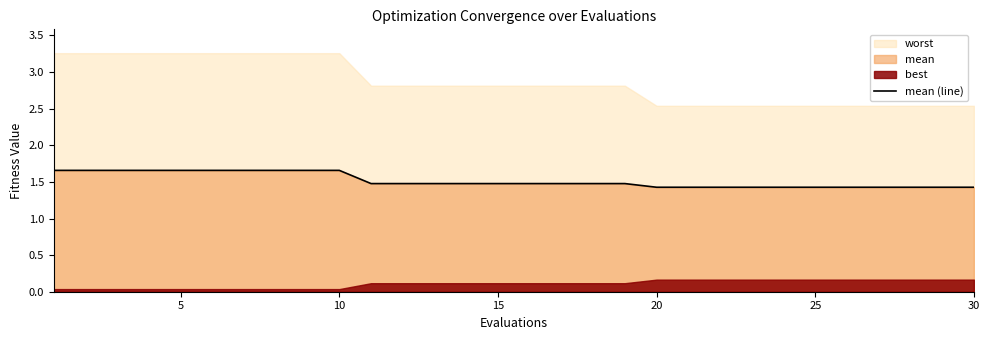

What is the minimum value for mean (line)?

1.4